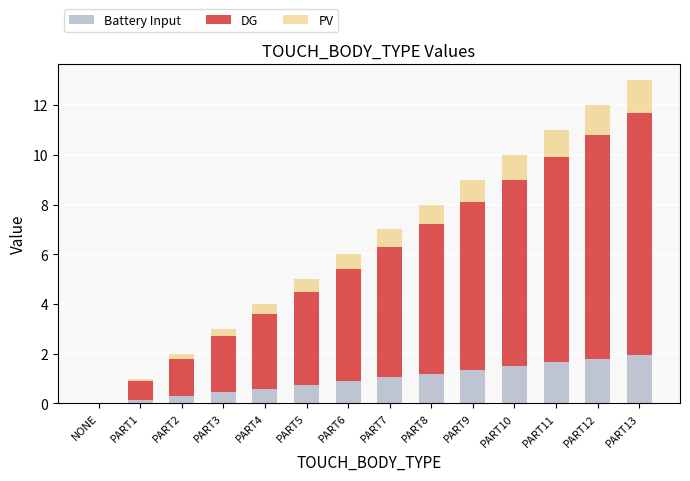

At which category is the sum across all series the highest?

PART13